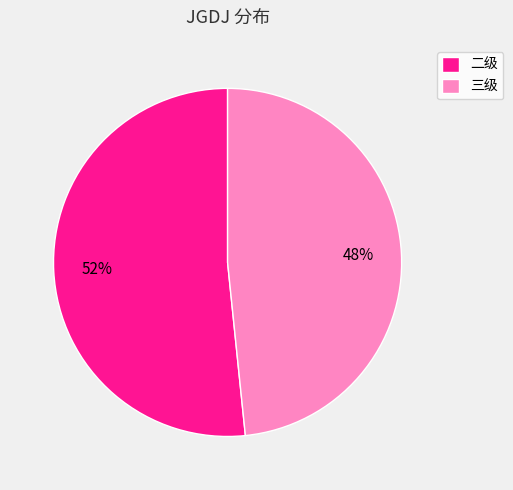

Rank the categories by value from highest to lowest.

二级, 三级